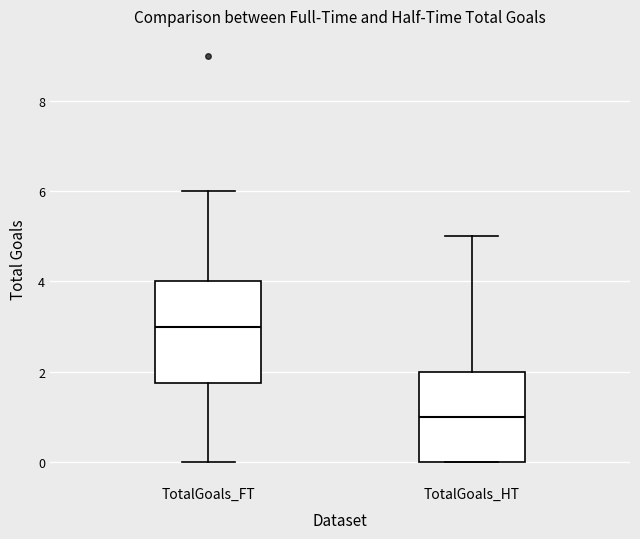

Which box is the tallest, from its lower edge to its upper edge?

TotalGoals_FT